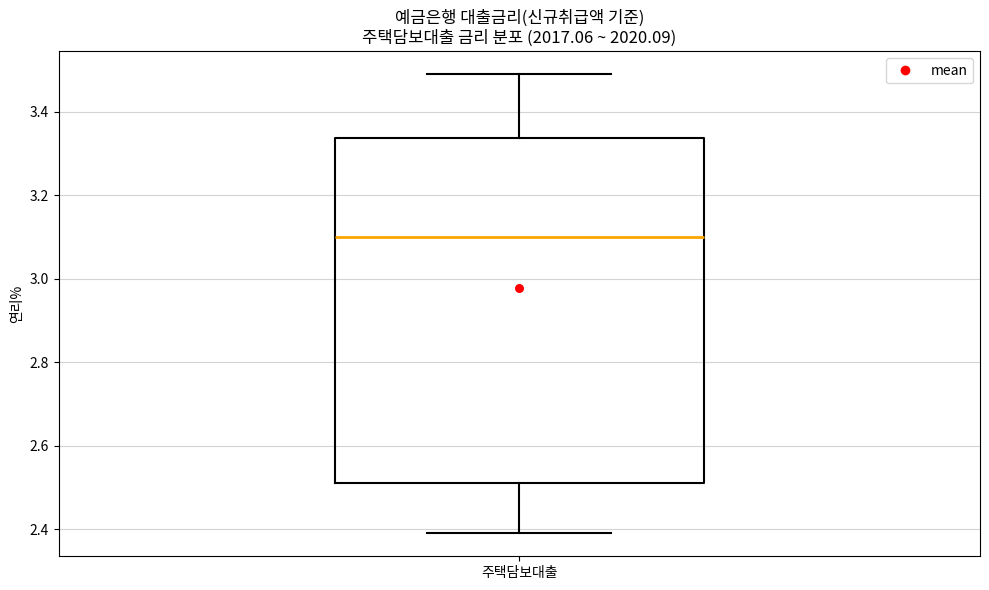

Where does the upper whisker of the box for 주택담보대출 end on the y-axis? The values are not printed on the chart, so give them approximately, as read against the axis.

3.50